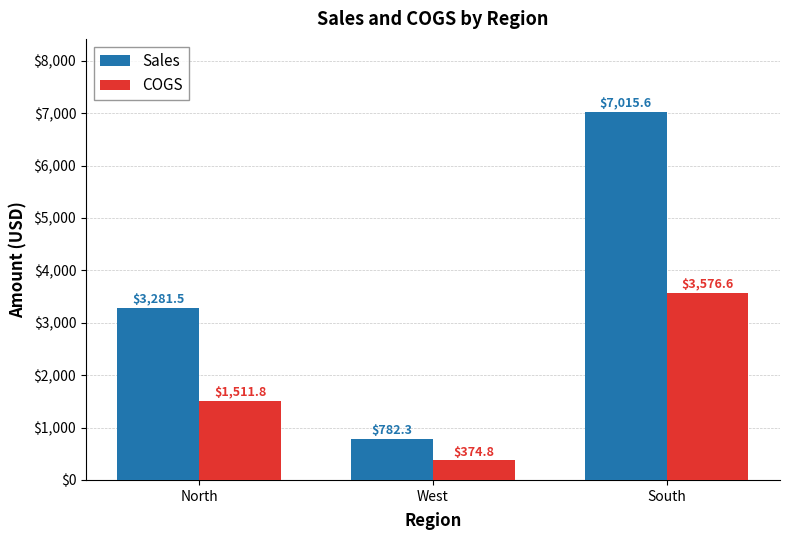

The value of Sales at West is 782.3. True or false?

True